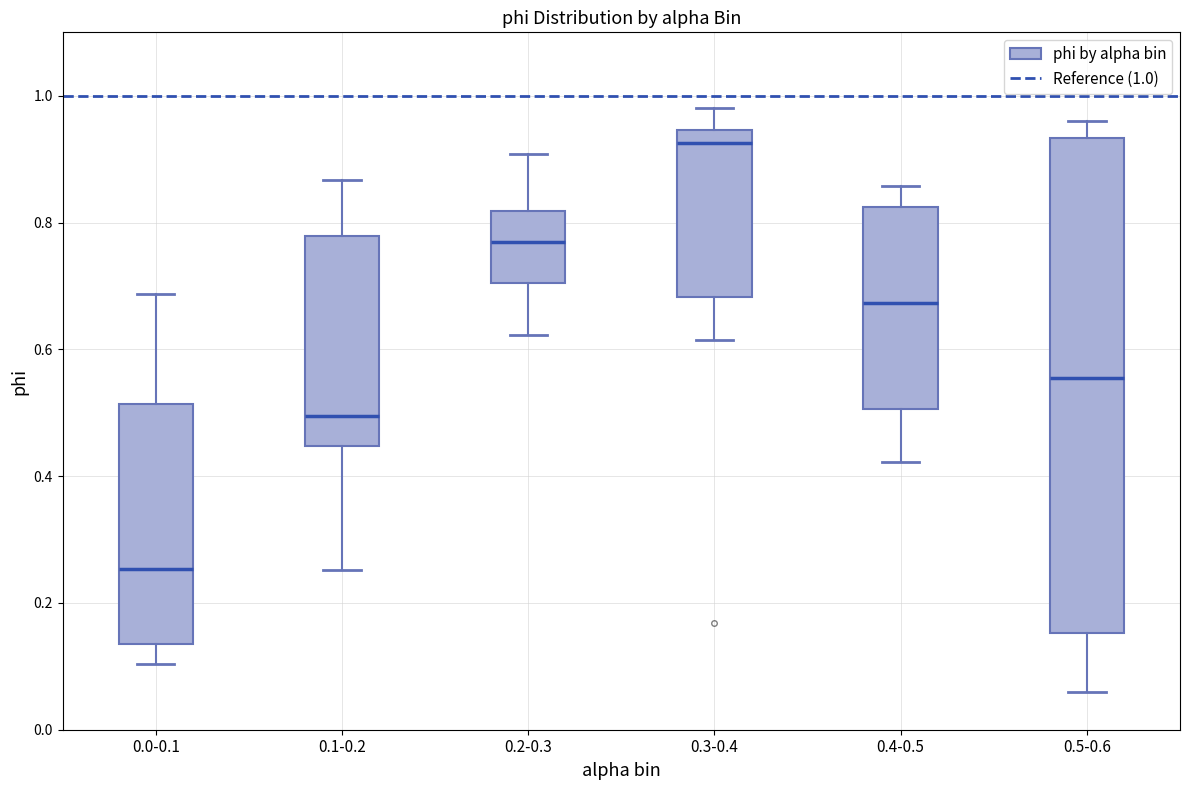

Which box's median line is the lowest?

0.0-0.1